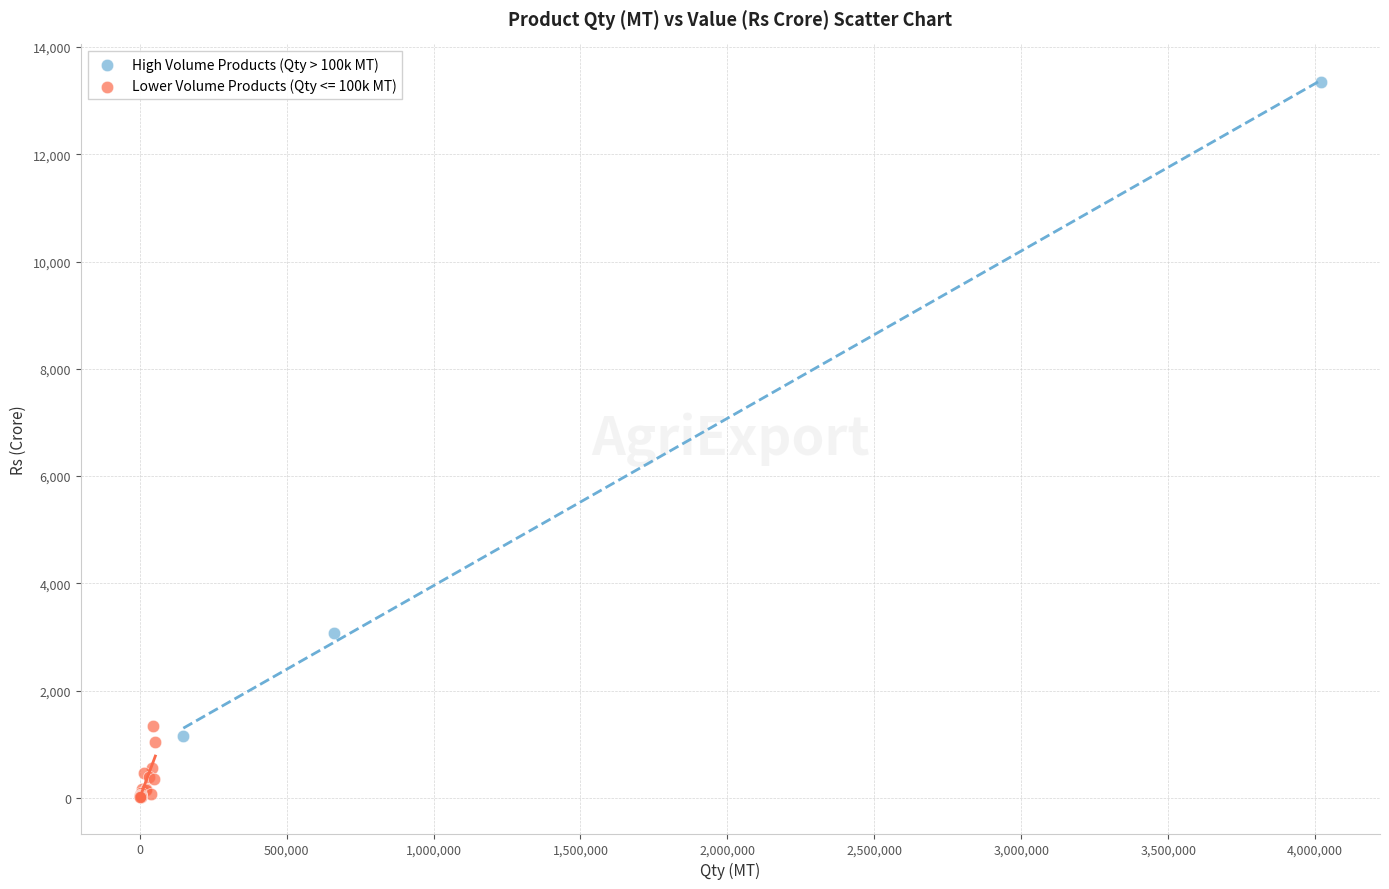

Which series has the largest Y range (max minus min)?

High Volume Products (Qty > 100k MT)